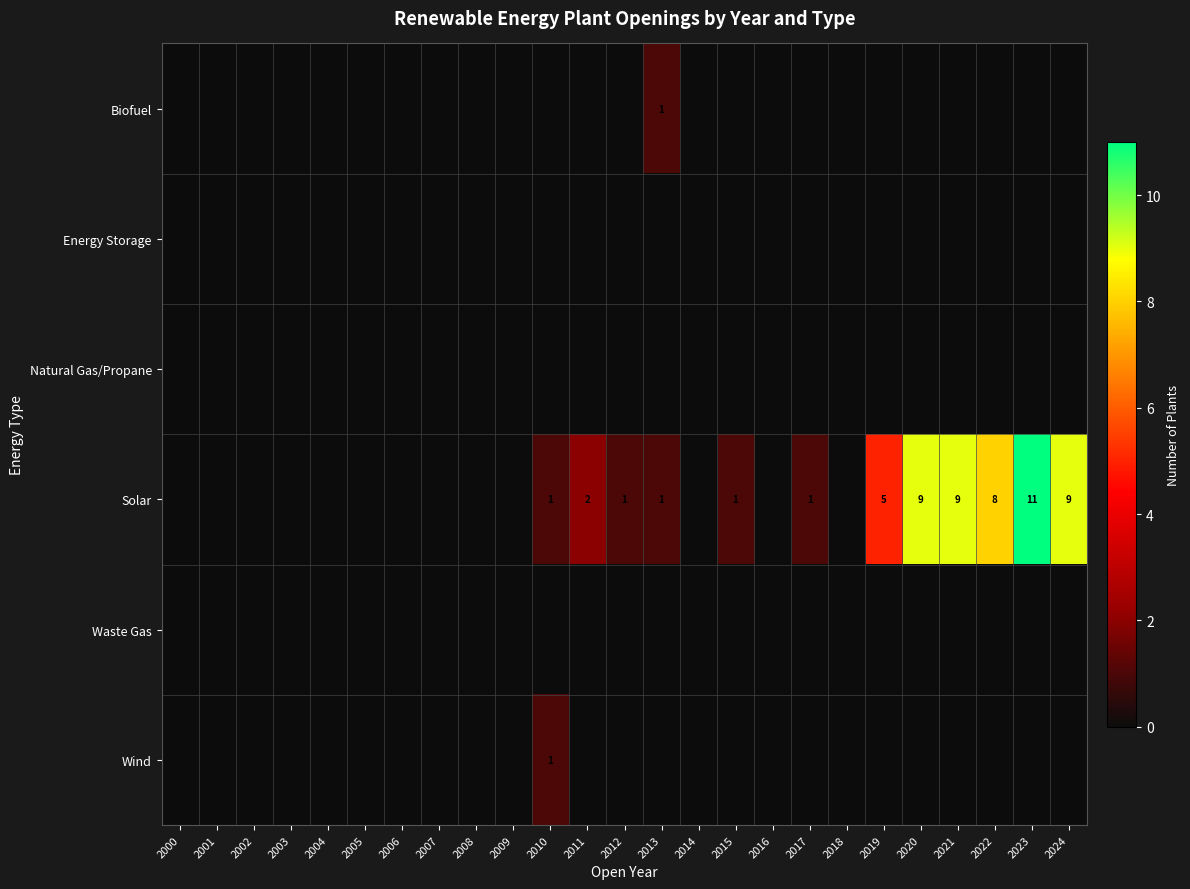

Is it true that Solar equals 1 at 2012?

True